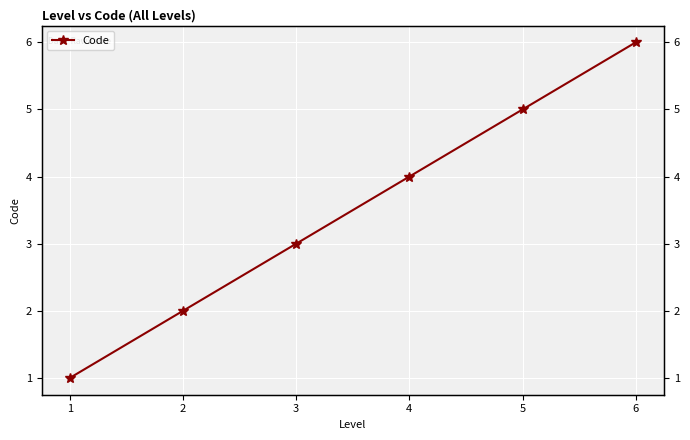

Where does the data first go above 4?

5